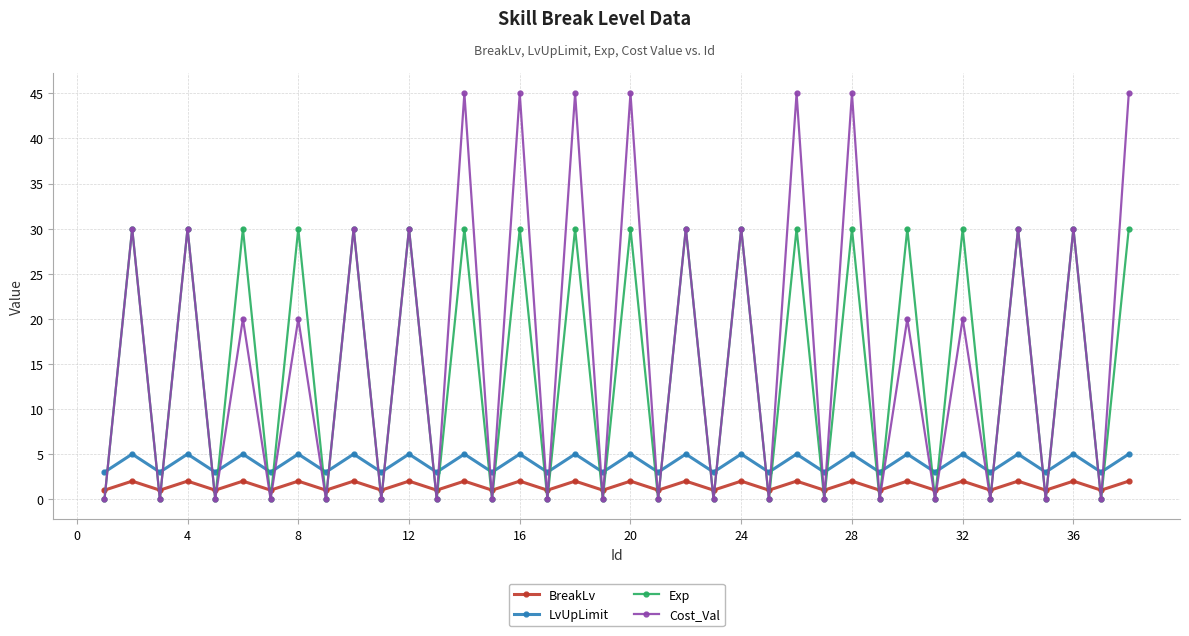

What is the maximum value shown in the chart?

45